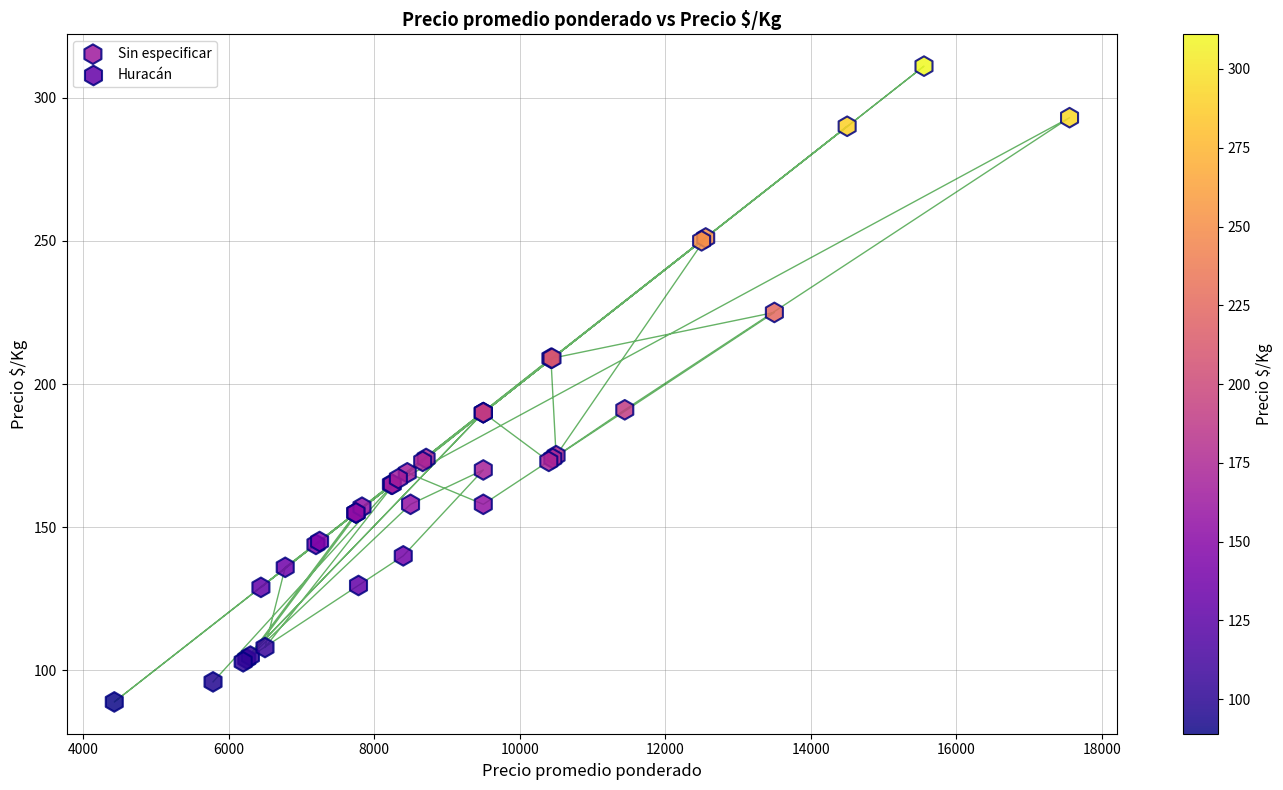

What are all the series names shown in the legend?

Sin especificar, Huracán